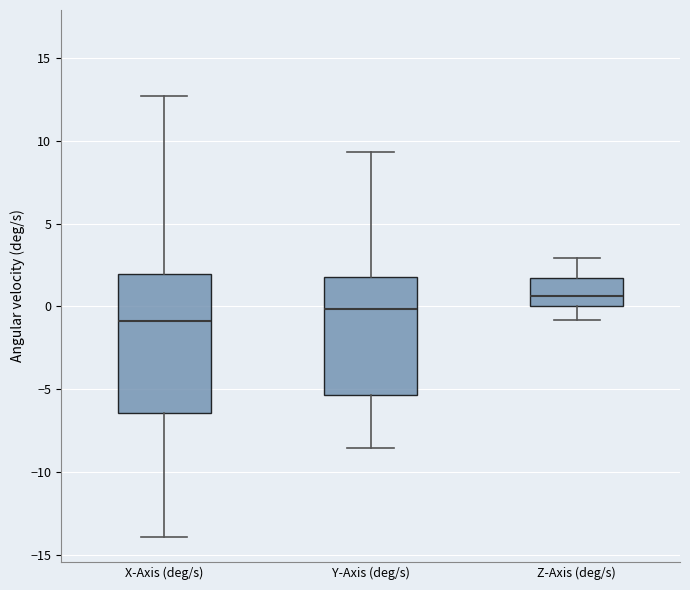

Reading left to right, read every box against the y-axis: the position of its median line, the range the box covers, and the ends of its whiskers. The values are not printed on the chart, so give them approximately, as read against the axis.

X-Axis (deg/s): median -1.0, box -6.5 to 2.0, whiskers -14.0 to 12.5
Y-Axis (deg/s): median 0.0, box -5.5 to 2.0, whiskers -8.5 to 9.5
Z-Axis (deg/s): median 0.5, box 0.0 to 1.5, whiskers -1.0 to 3.0